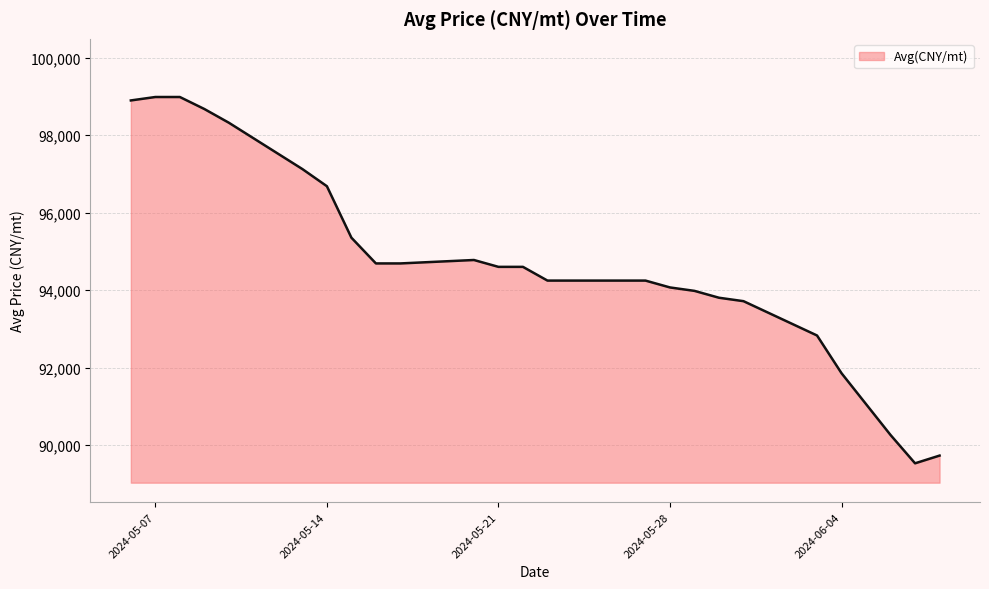

What is the minimum value shown in the chart?

89535.4